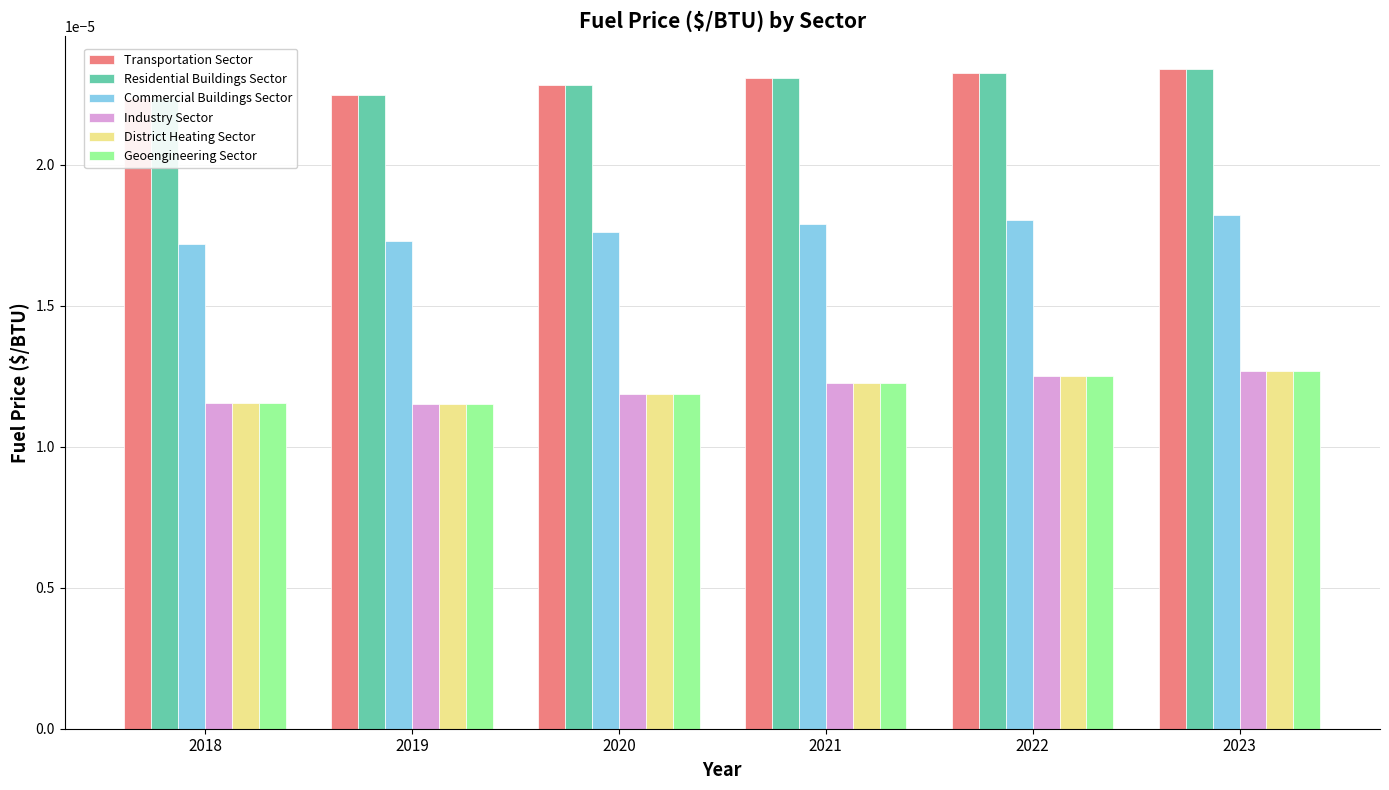

Which series changed the most between 2019 and 2021?

Industry Sector